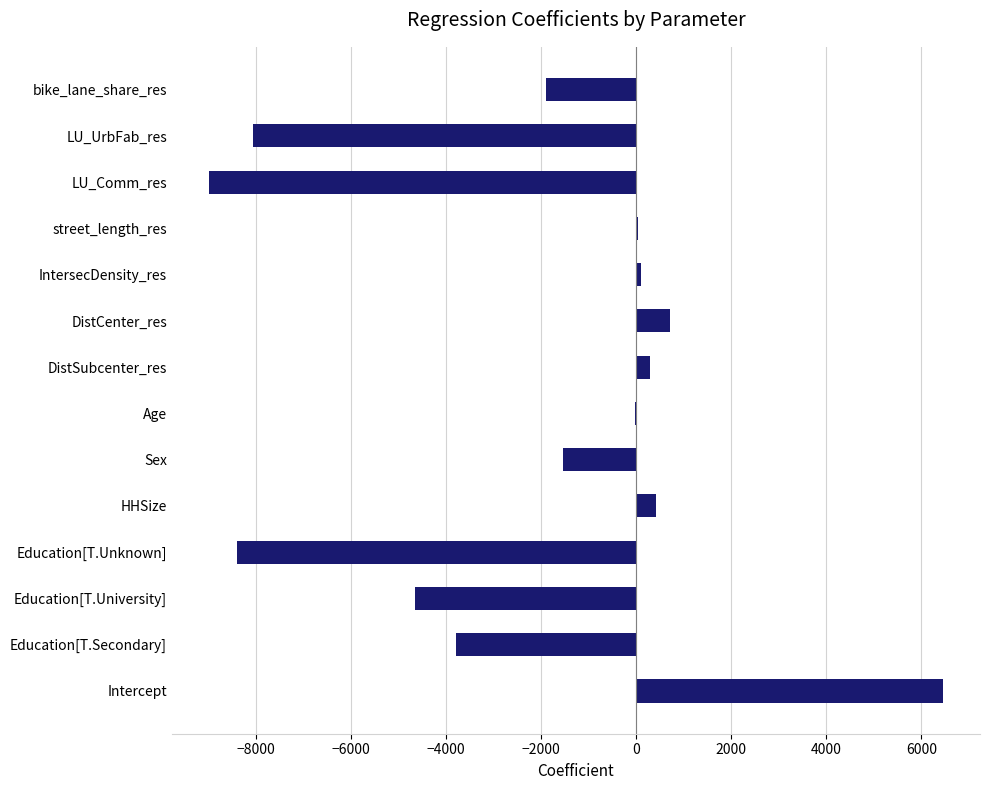

True or false: the data shows -1889.2 at bike_lane_share_res.

True